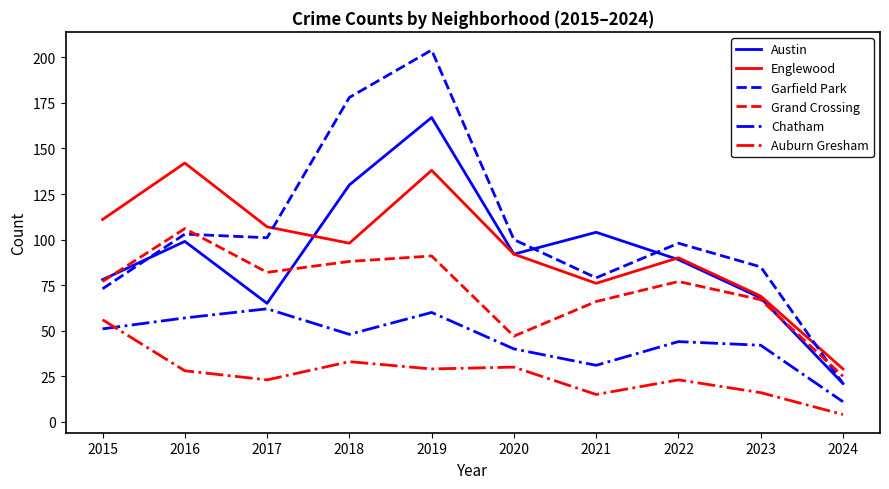

What value does the Auburn Gresham series have at 2015?

56